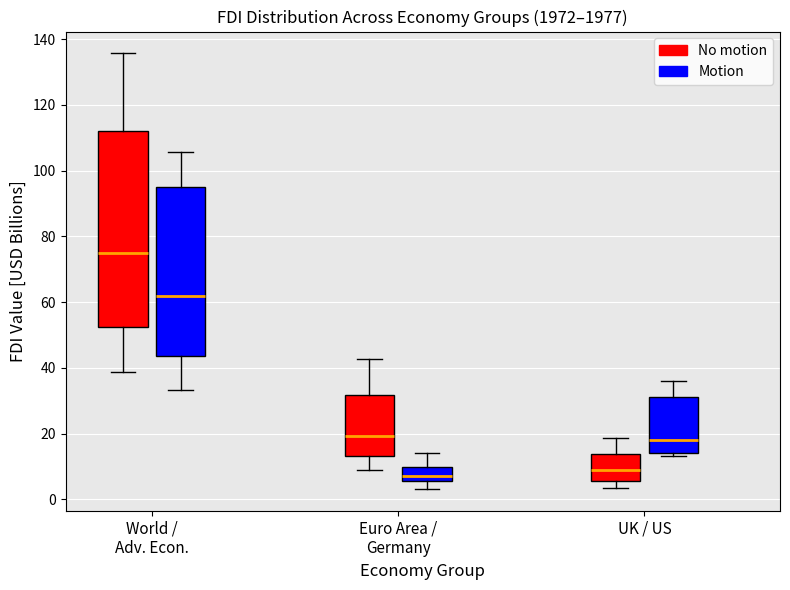

Comparing the boxes themselves (not the whiskers), which one is the tallest?

World / Adv. Econ. (No motion)